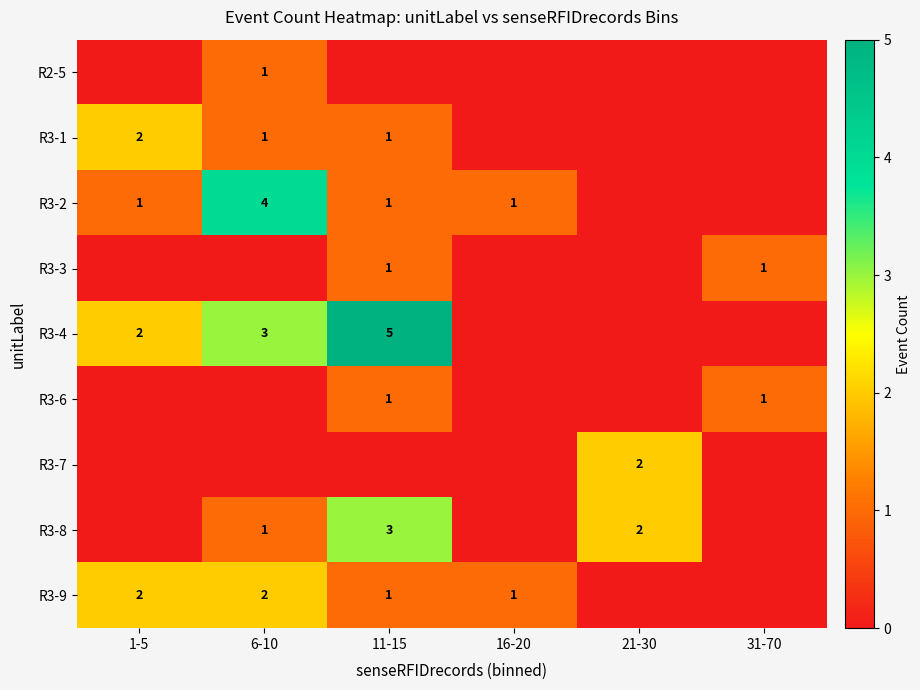

True or false: R3-2 has a value of 1 at 16-20.

True